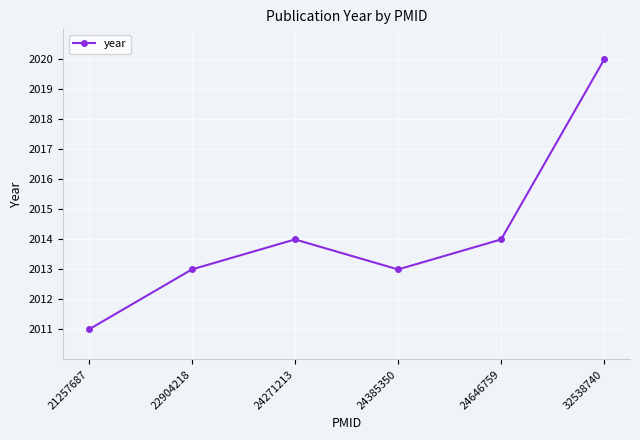

Count the number of data series in this chart.

1